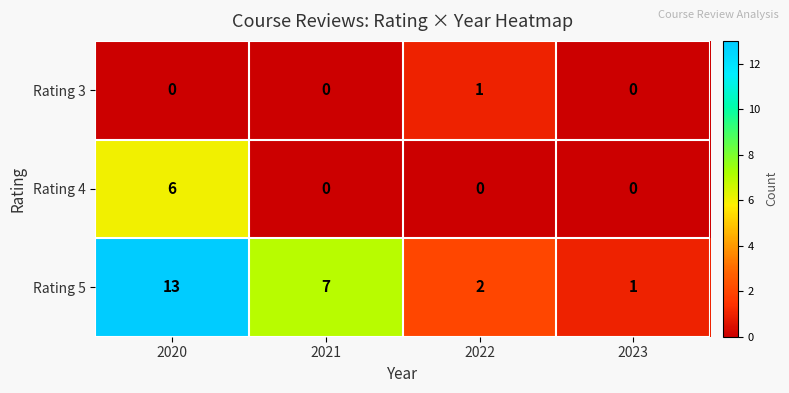

The value of Rating 5 at 2023 is 1. True or false?

True